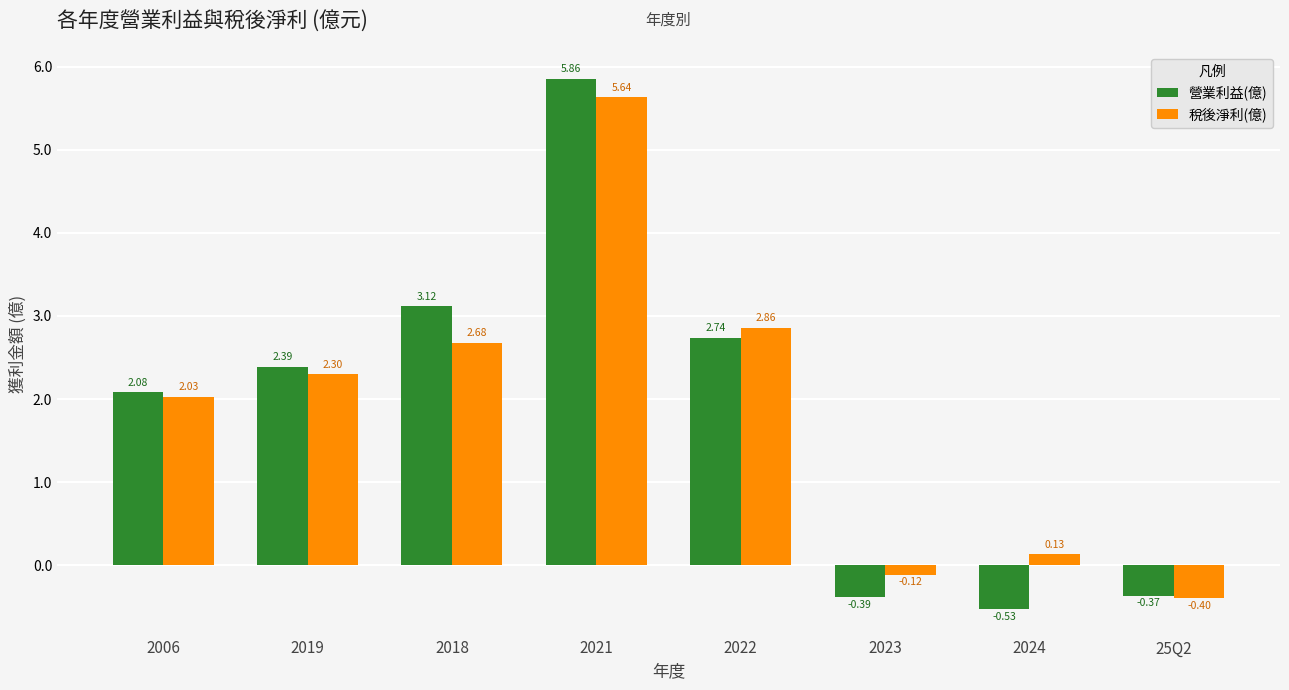

How many series are shown in this chart?

2